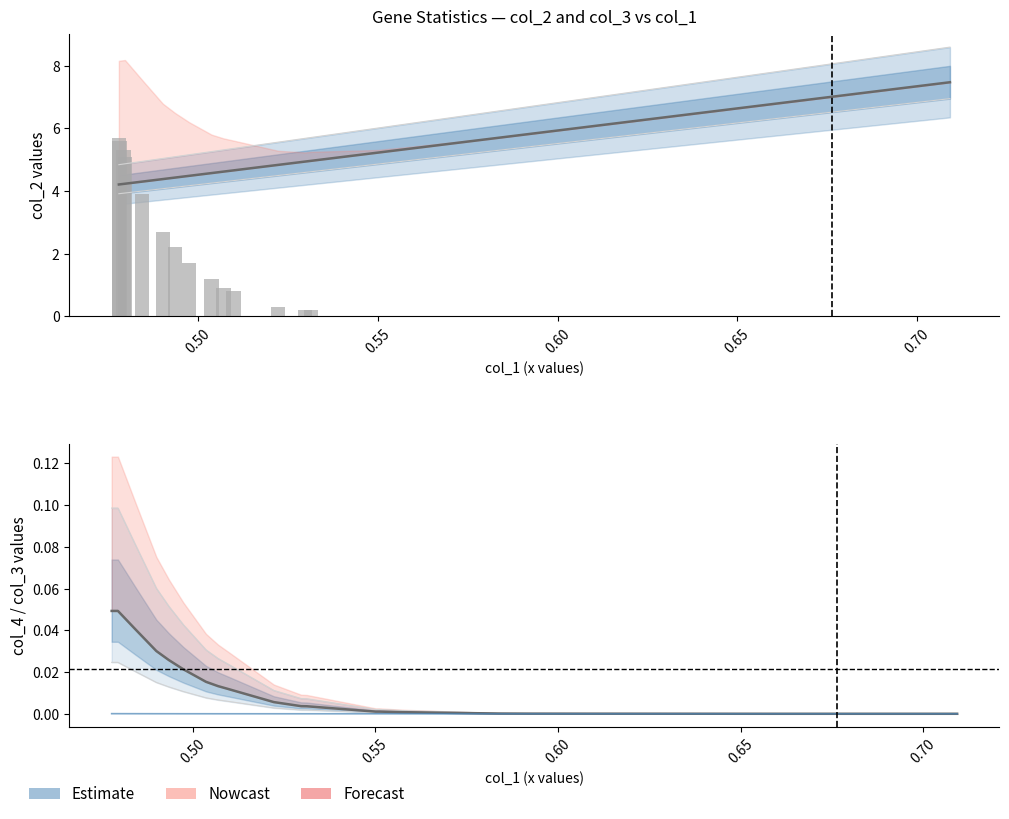

True or false: col_4 has a value of 0.0 at 0.70.

True